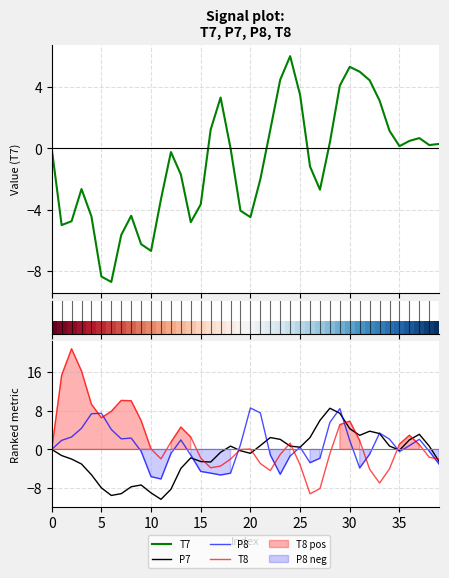

Read the T7 value at 28.

0.4